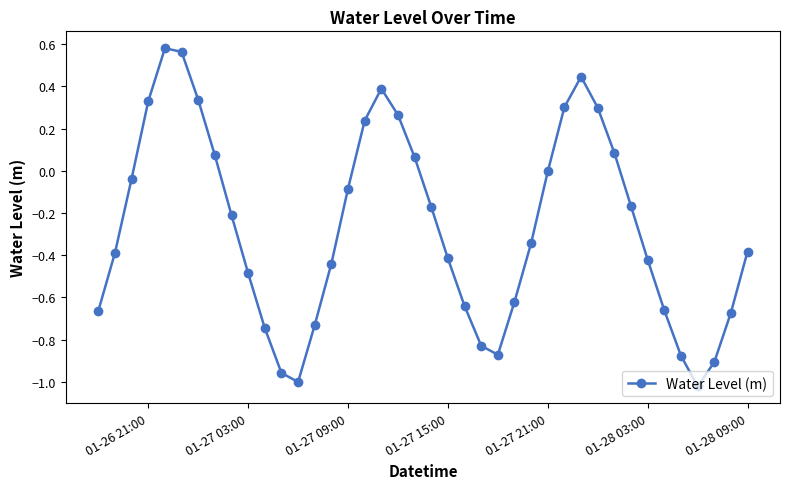

What is the difference between the maximum and minimum values?

1.6